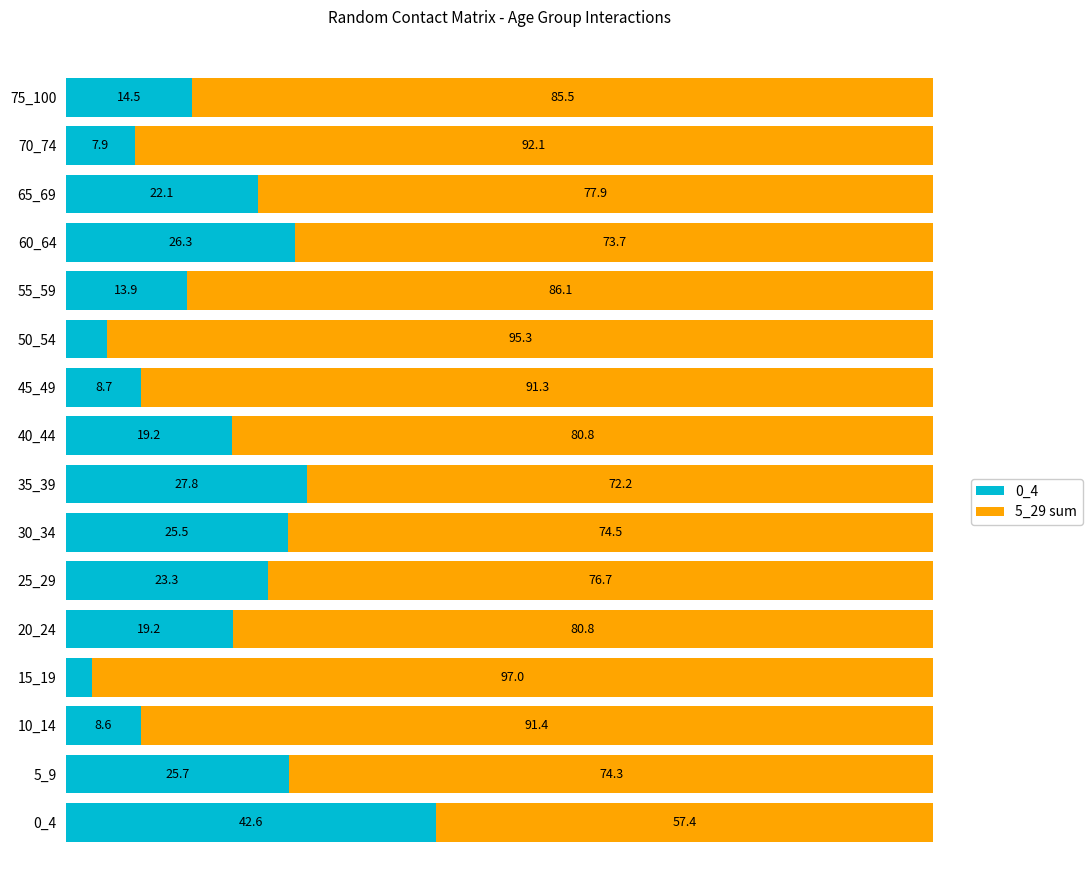

At which label does 0_4 reach its peak?

0_4